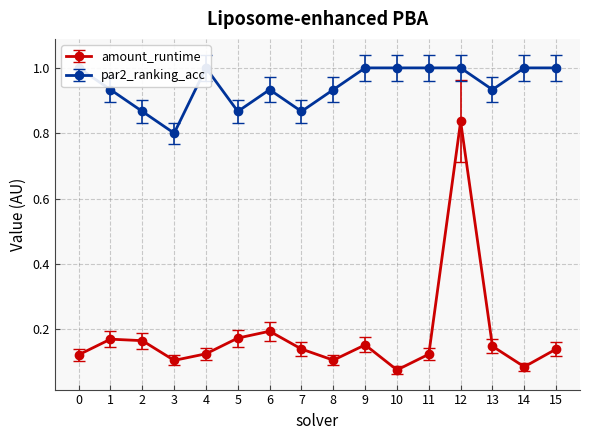

Does the chart display data point markers on the line(s)?

Yes